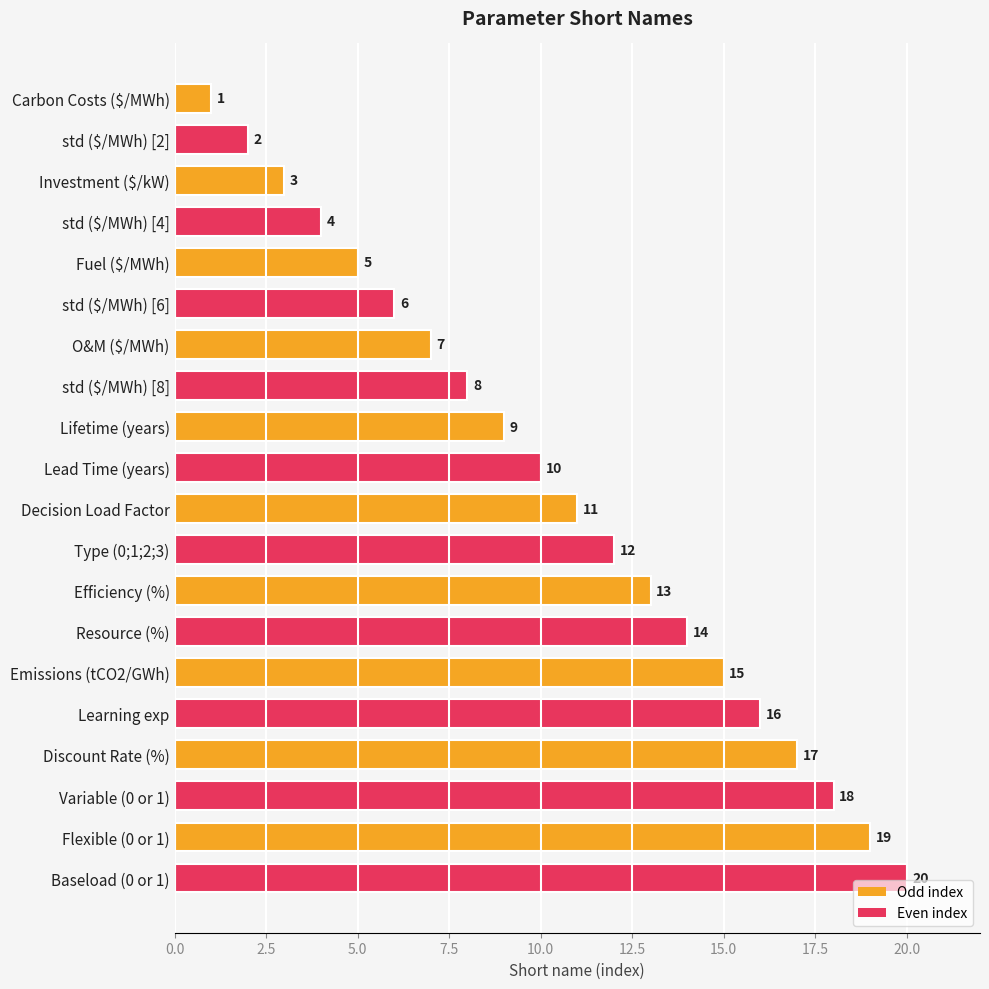

At which label is the value closest to 10?

Lead Time (years)